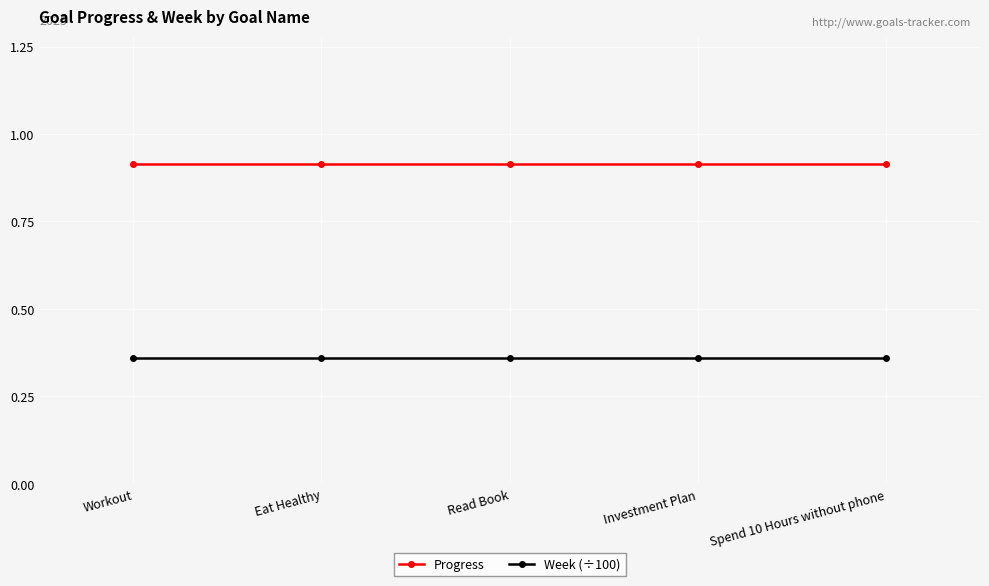

What is the sum of all Progress values?

4.6